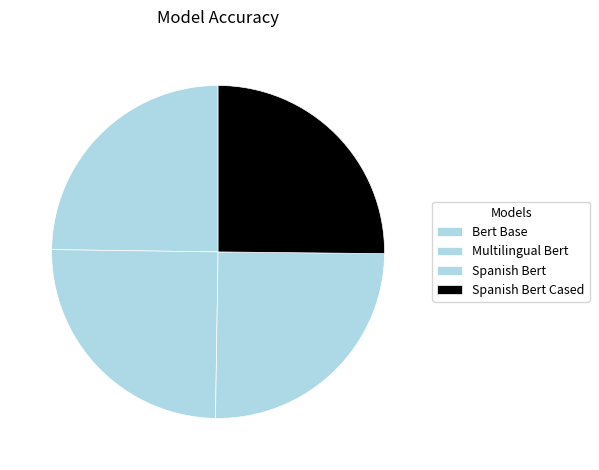

Is it true that Spanish Bert Cased is 20% of the pie?

False